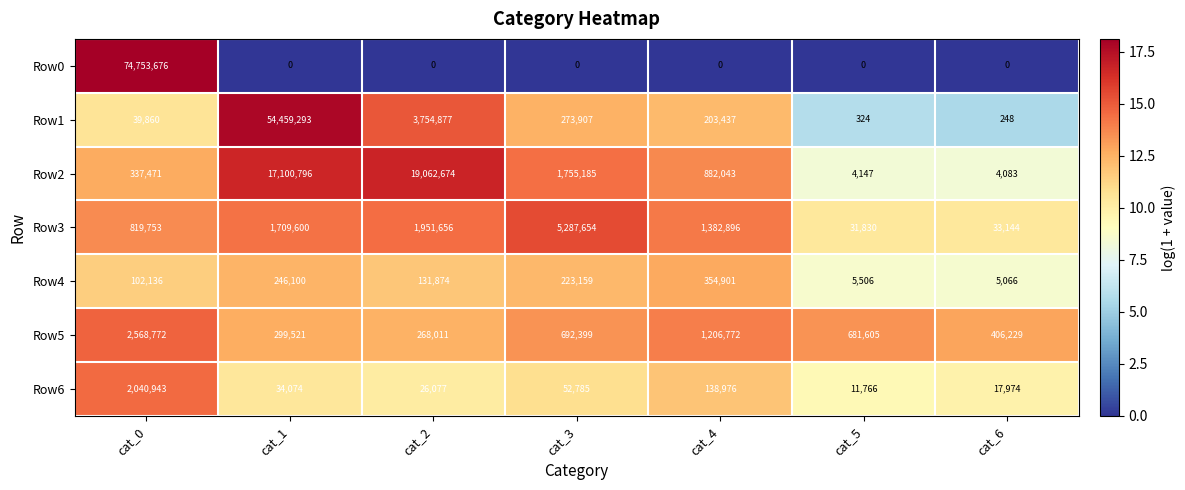

Which series has the widest spread of values?

Row0